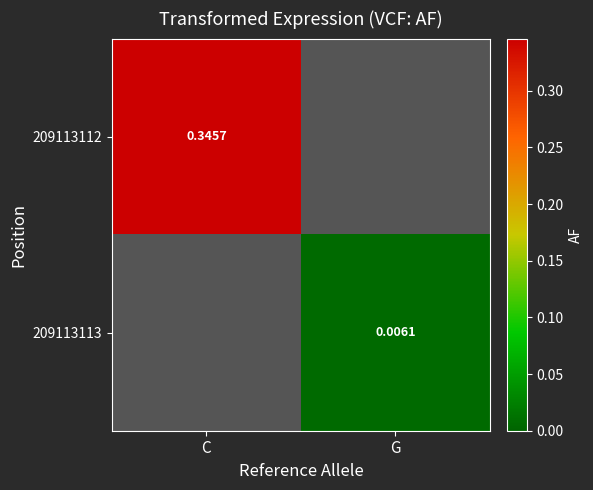

Is the value of 209113112 at C greater than the value of 209113113 at G?

Yes